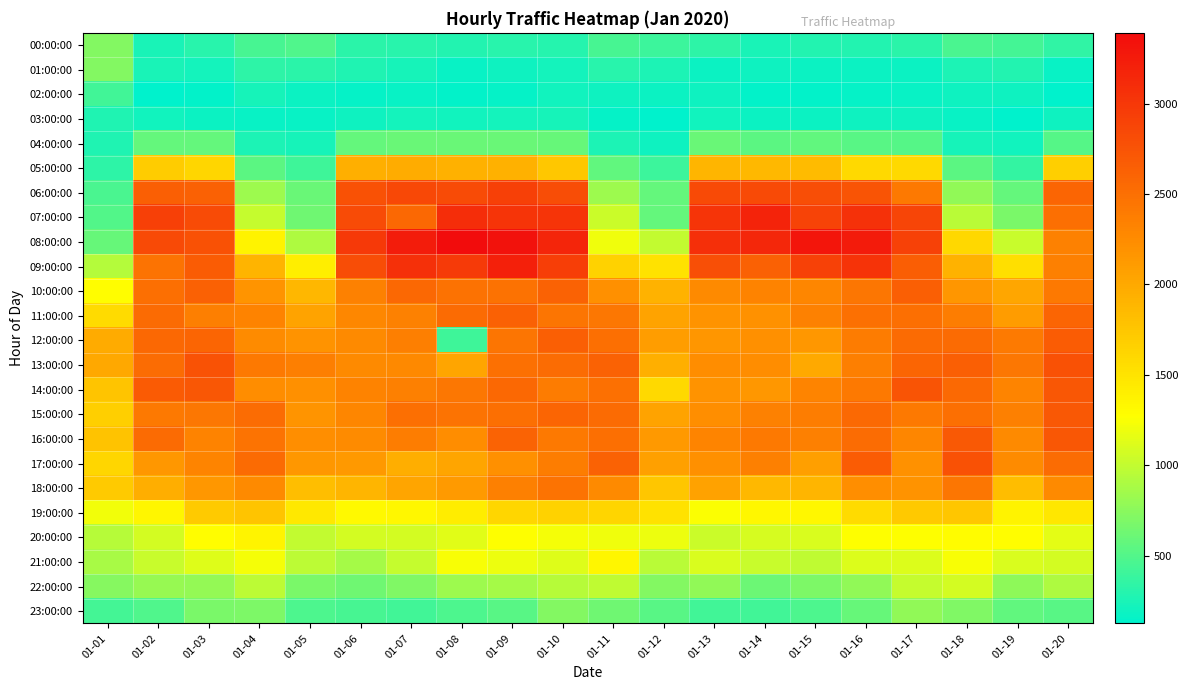

How many series are shown in this chart?

24